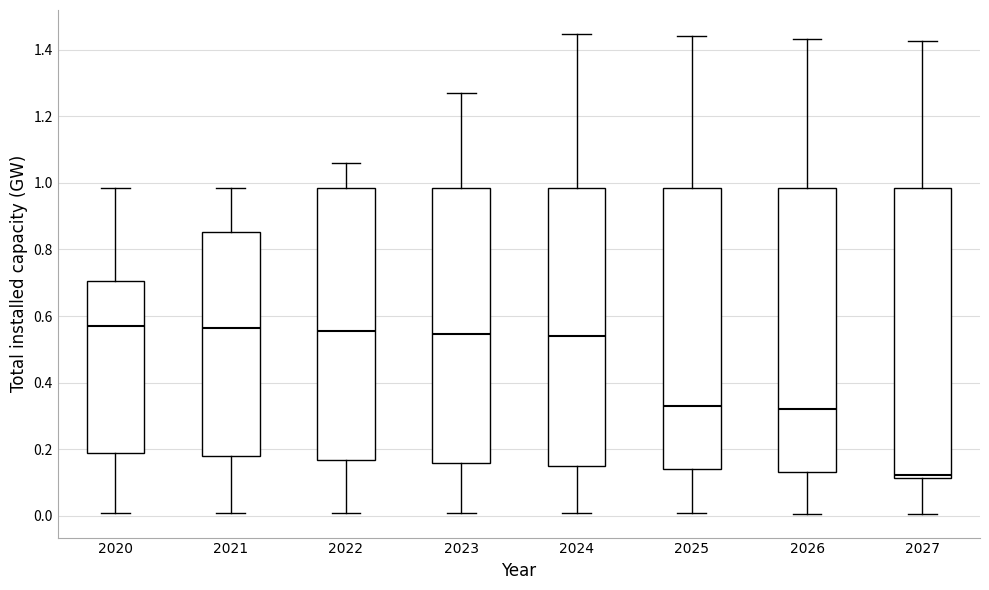

Where does the lower whisker of the box at x = 2020 end on the y-axis? The values are not printed on the chart, so give them approximately, as read against the axis.

0.00